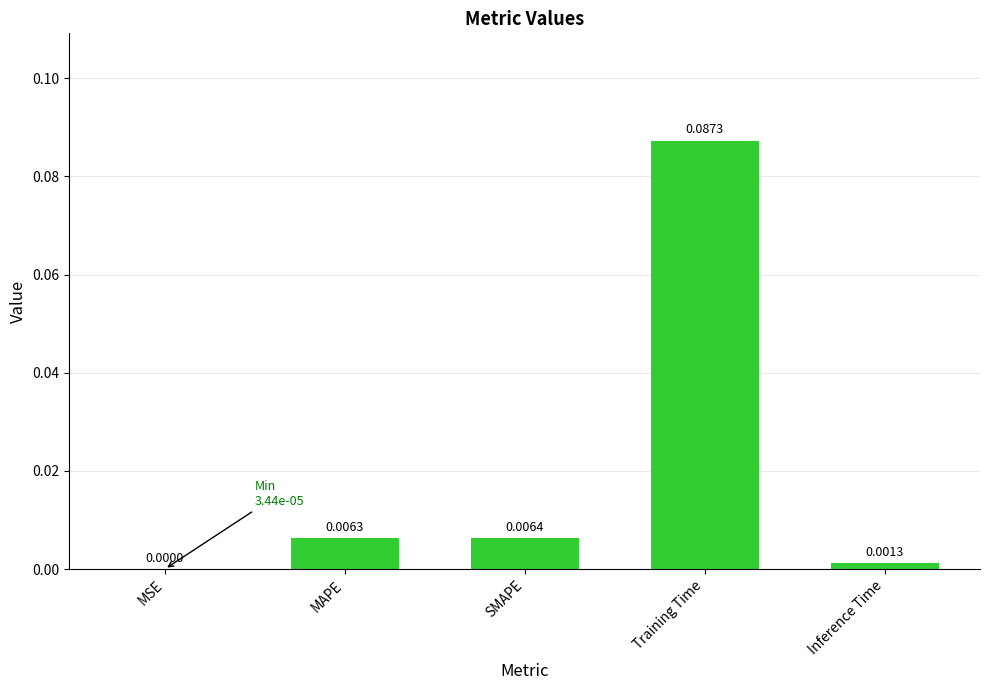

At which label is the value closest to 0?

MSE